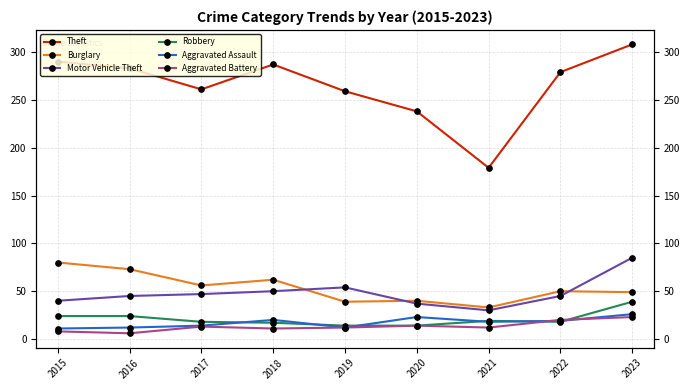

True or false: Robbery and Motor Vehicle Theft cross at least once.

False